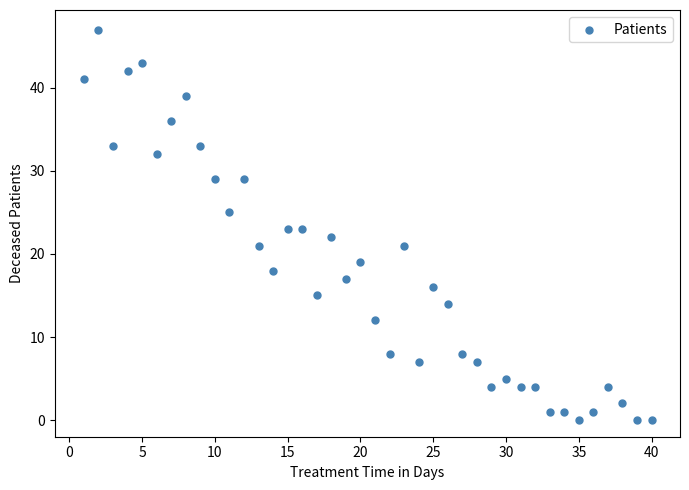

What is the range of X values (max minus min)?

39